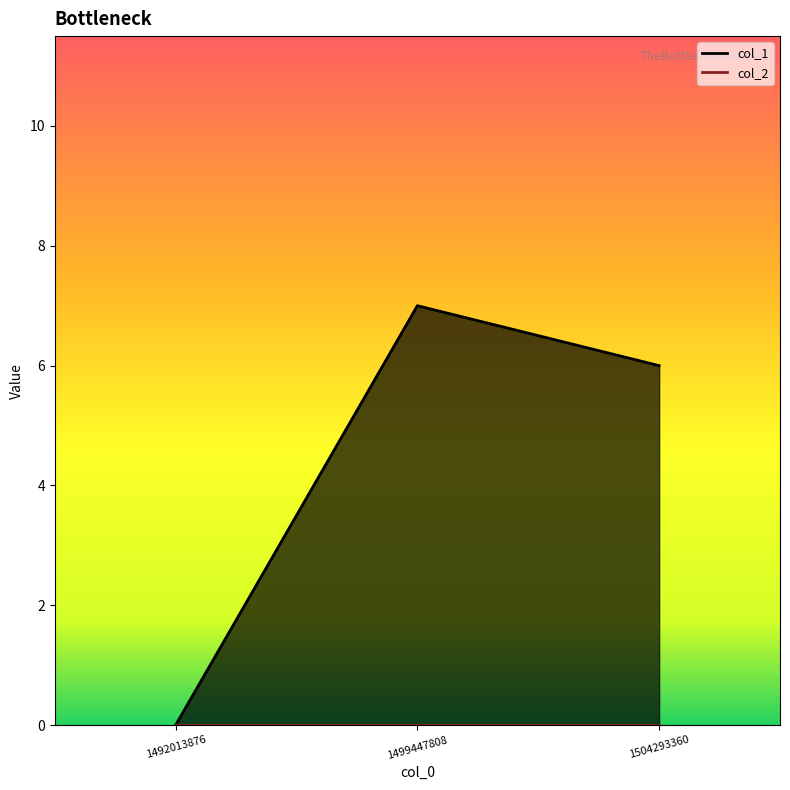

How many values are below 6?

1